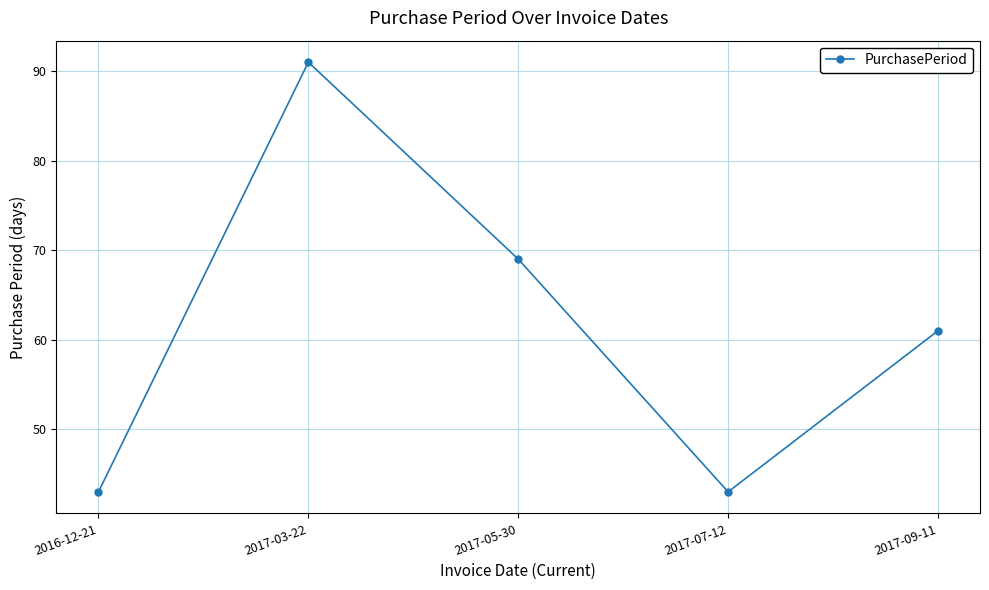

How many data points are less than 61?

2